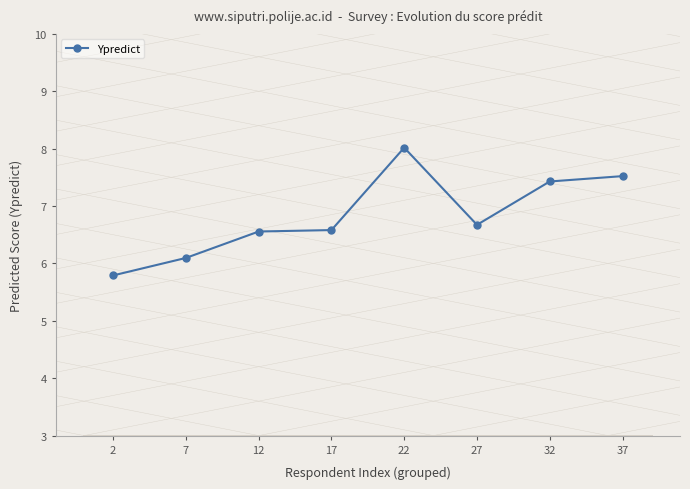

The chart shows a value of 9.1 at 7. True or false?

False